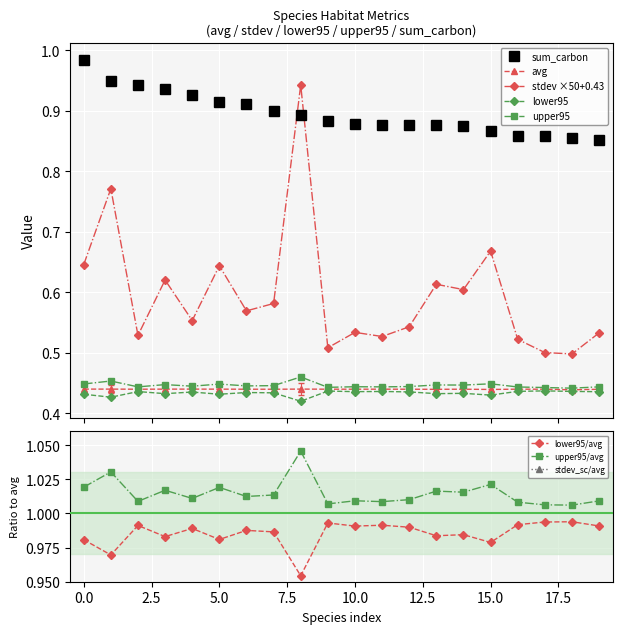

Reading right to left, transcribe all the data shown in this chart.

avg: 0.4	0.4	0.4	0.4	0.4	0.4	0.4	0.4	0.4	0.4	0.4	0.4	0.4	0.4	0.4	0.4	0.4	0.4	0.4	0.4
stdev: 0.5	0.5	0.5	0.5	0.7	0.6	0.6	0.5	0.5	0.5	0.5	0.9	0.6	0.6	0.6	0.6	0.6	0.5	0.8	0.6
lower95: 0.4	0.4	0.4	0.4	0.4	0.4	0.4	0.4	0.4	0.4	0.4	0.4	0.4	0.4	0.4	0.4	0.4	0.4	0.4	0.4
upper95: 0.4	0.4	0.4	0.4	0.4	0.4	0.4	0.4	0.4	0.4	0.4	0.5	0.4	0.4	0.4	0.4	0.4	0.4	0.5	0.4
sum_carbon: 0.9	0.9	0.9	0.9	0.9	0.9	0.9	0.9	0.9	0.9	0.9	0.9	0.9	0.9	0.9	0.9	0.9	0.9	0.9	1.0